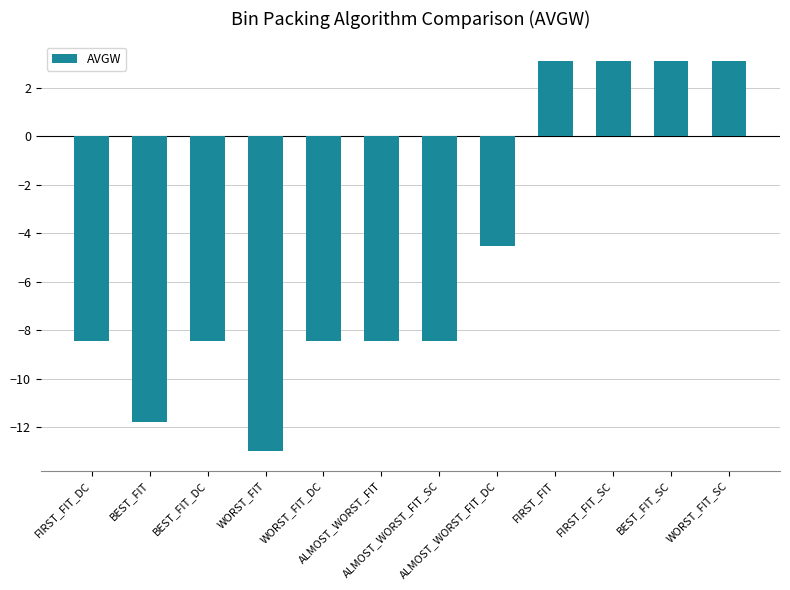

What is the greatest value displayed?

3.1